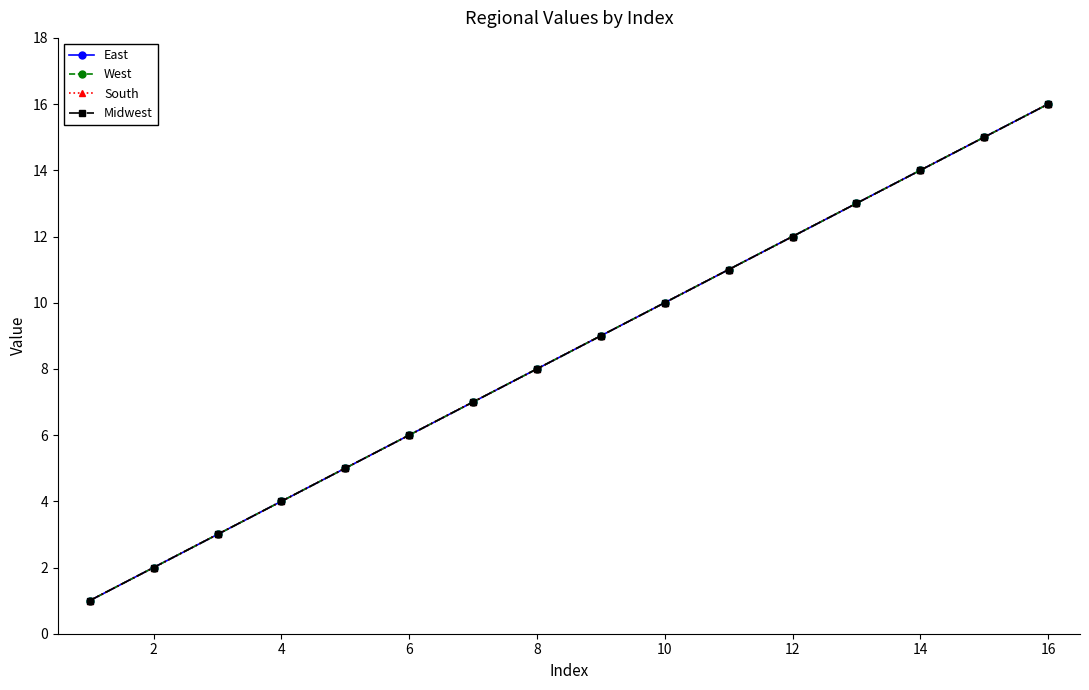

List the series in order of their peak value, highest first.

East, West, South, Midwest